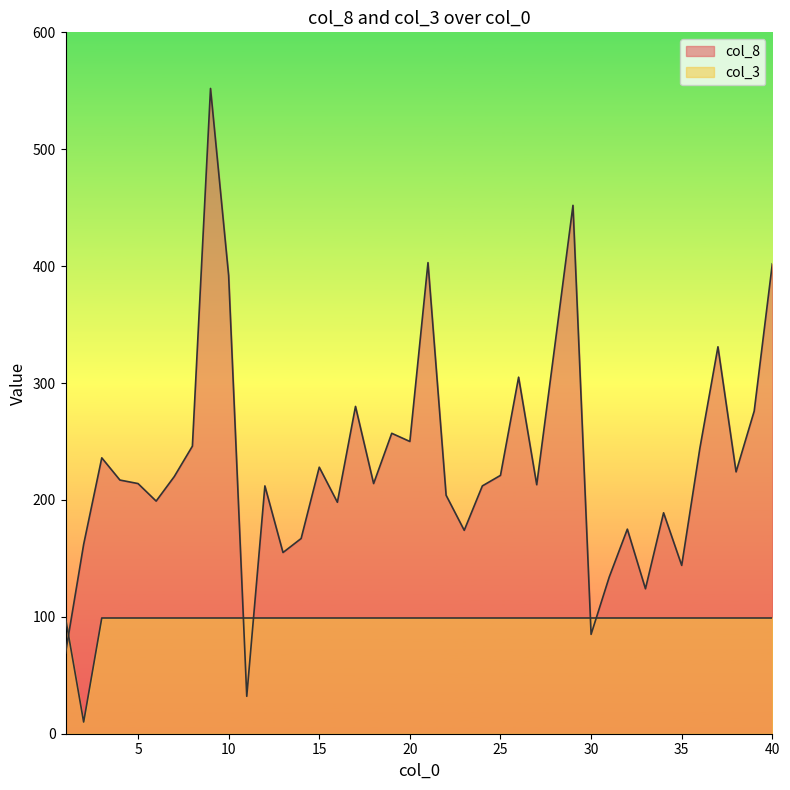

How many lines are shown in the chart?

2